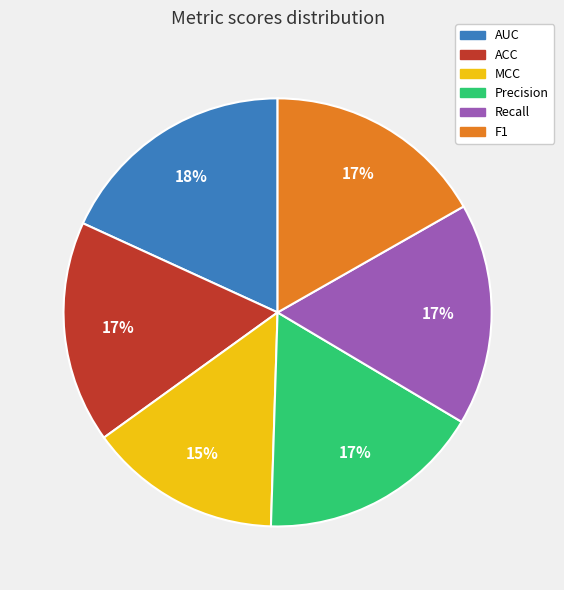

How many slices are in this pie chart?

6